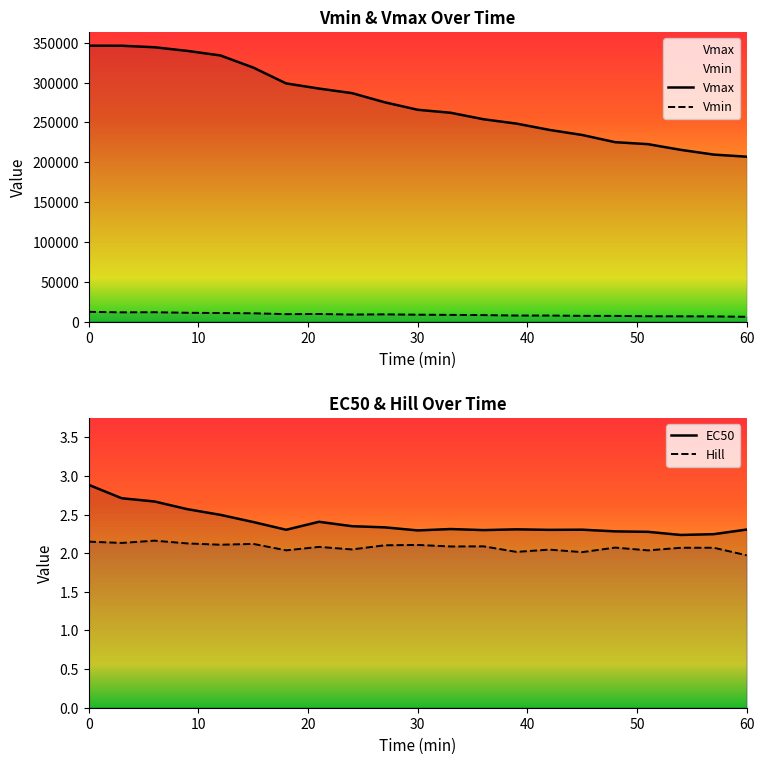

What are all the series names shown in the legend?

Vmin, Vmax, EC50, Hill